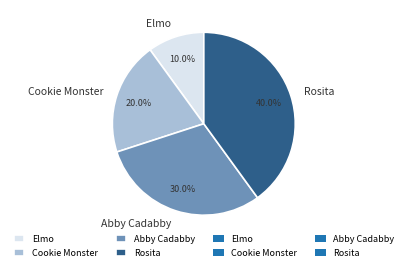

To the nearest percent, what is the difference between the Rosita and Cookie Monster slice percentages?

20%